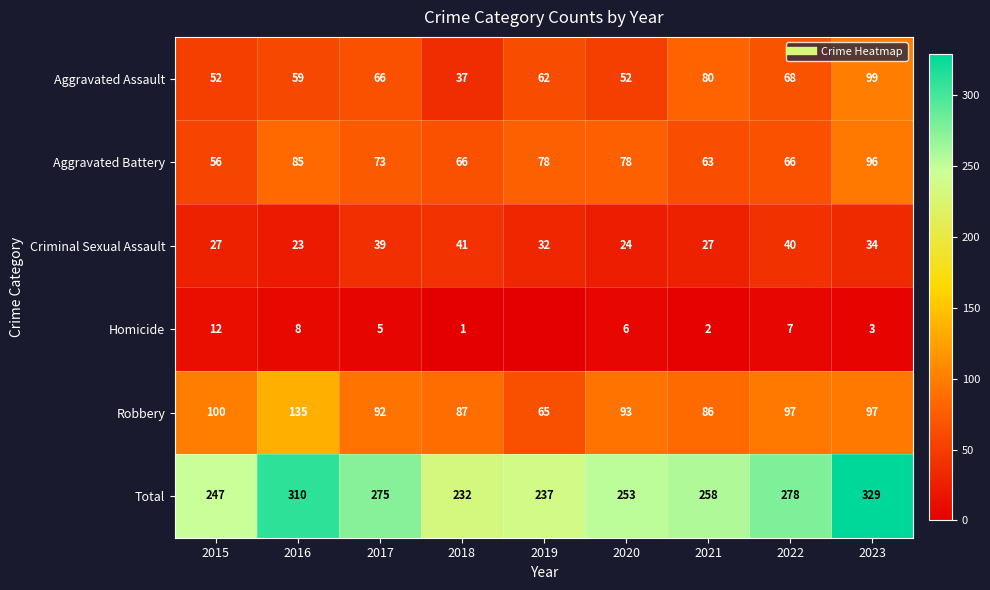

At which label does Aggravated Battery reach its peak?

2023